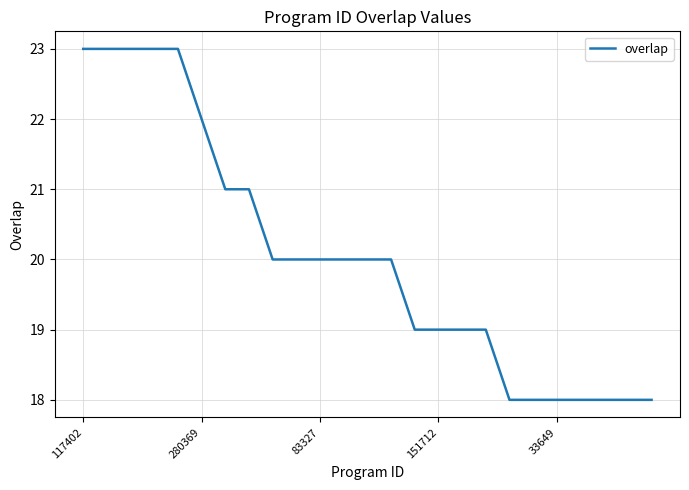

What is the smallest value displayed?

18